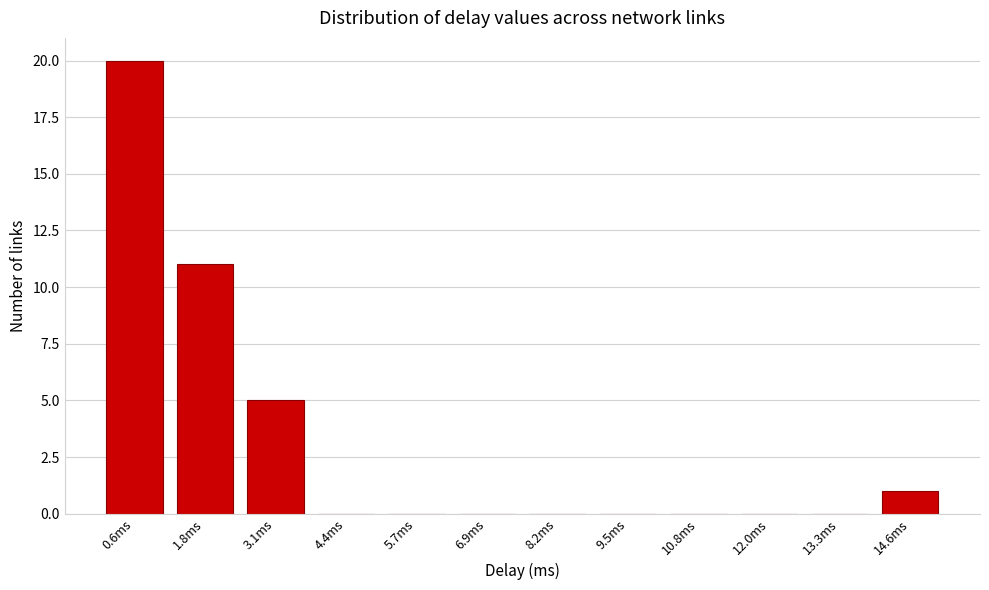

Reading left to right, what are all the values shown in this chart?

0.6ms=20	1.8ms=11	3.1ms=5	4.4ms=0	5.7ms=0	6.9ms=0	8.2ms=0	9.5ms=0	10.8ms=0	12.0ms=0	13.3ms=0	14.6ms=1